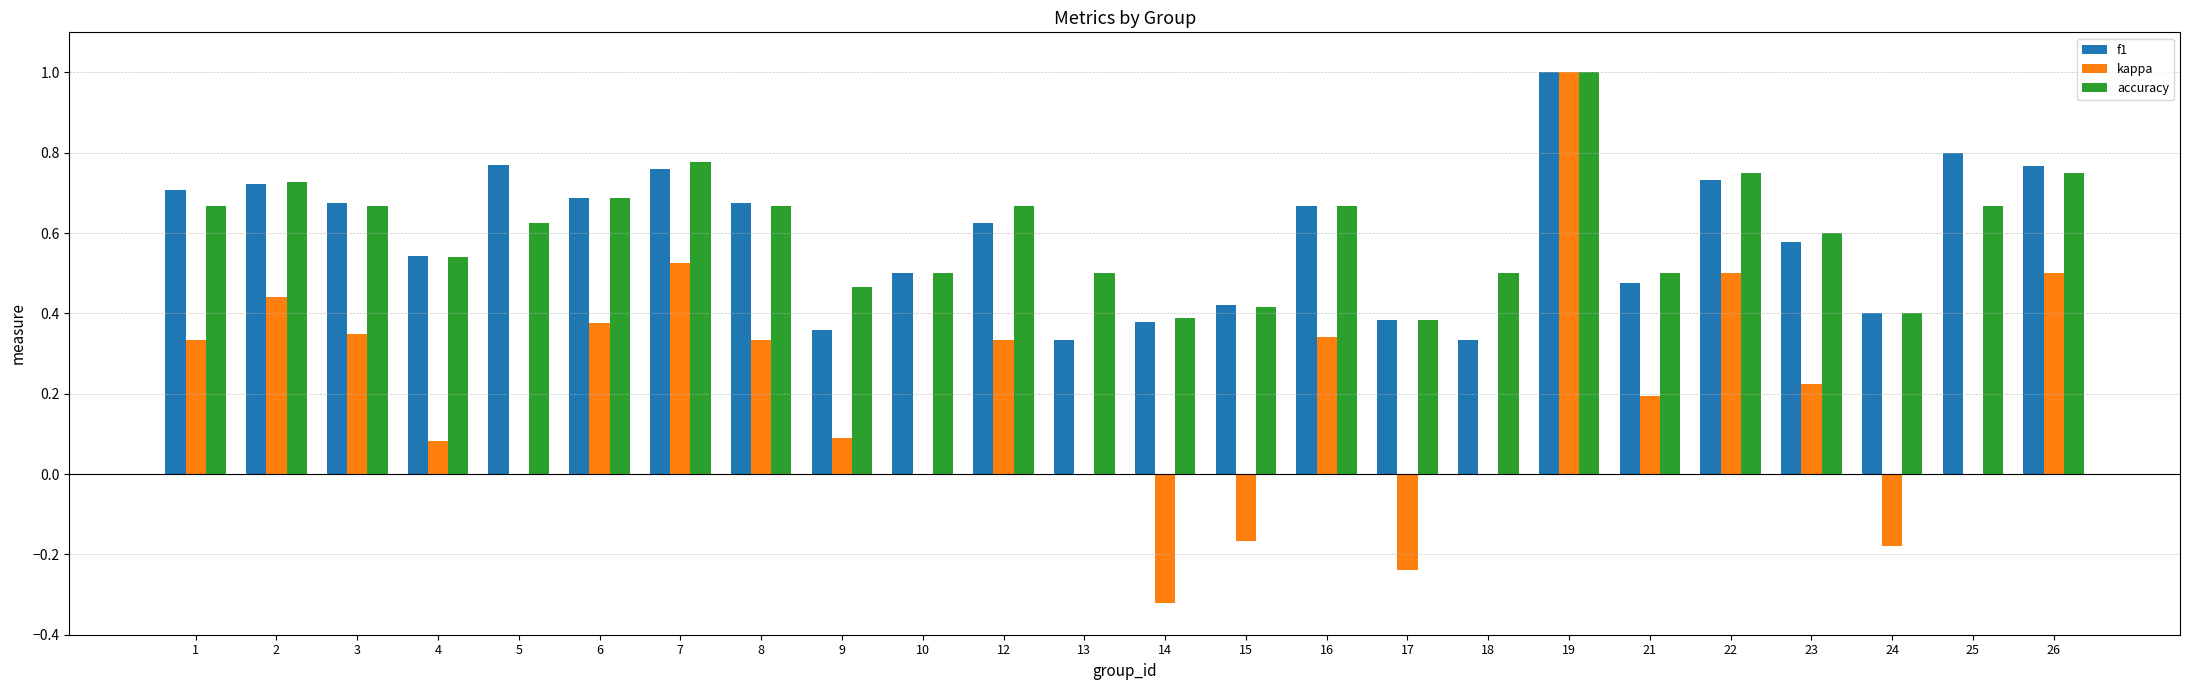

Are the bars grouped side by side (vs. stacked)?

Yes